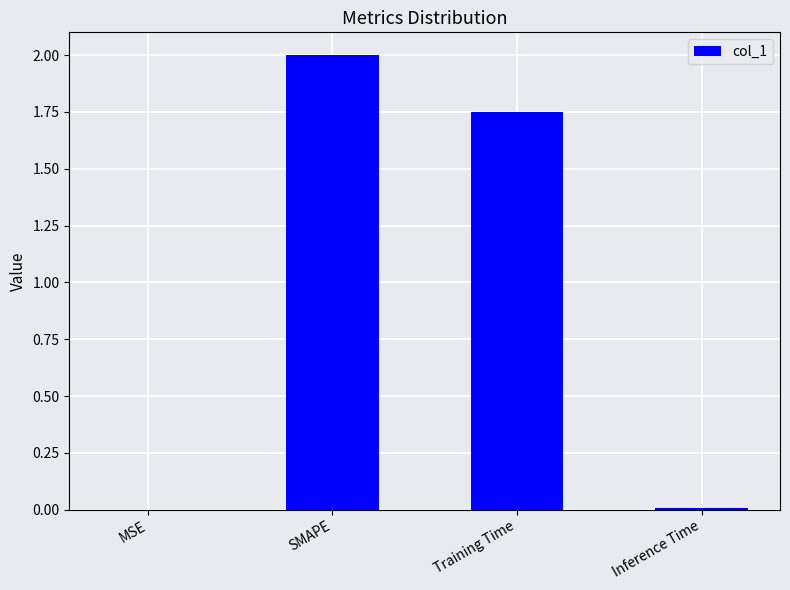

What is the greatest value displayed?

2.0